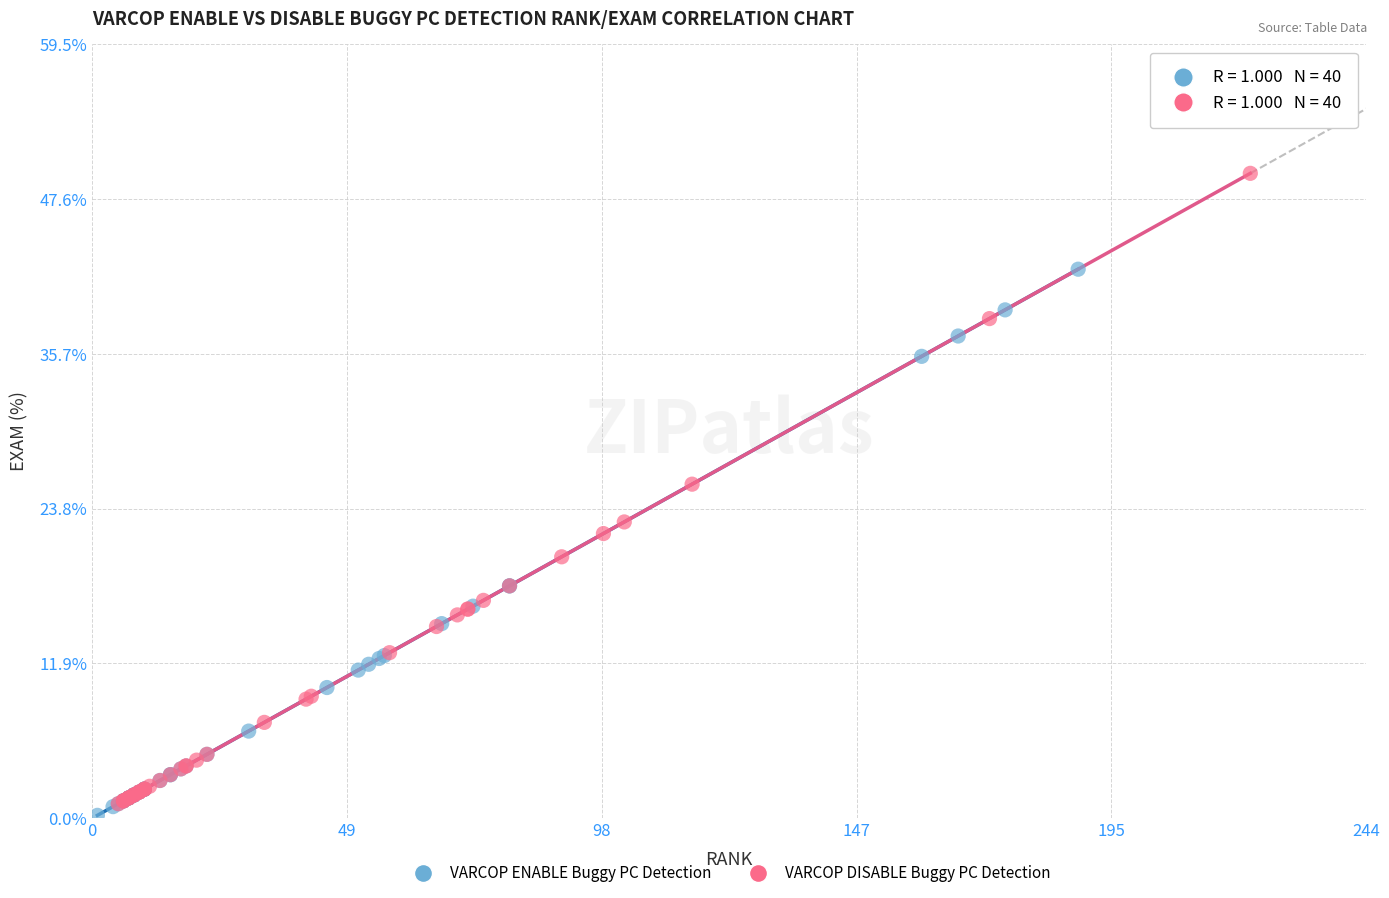

Which series has the largest Y range (max minus min)?

VARCOP DISABLE Buggy PC Detection